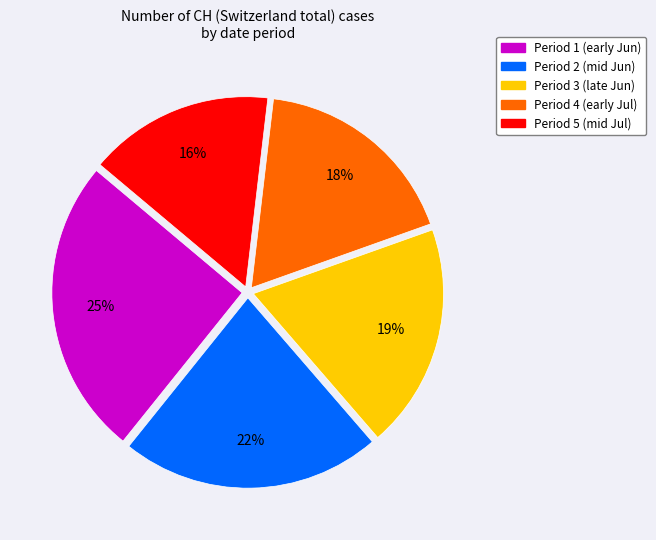

To the nearest percent, what is the average slice percentage?

20%